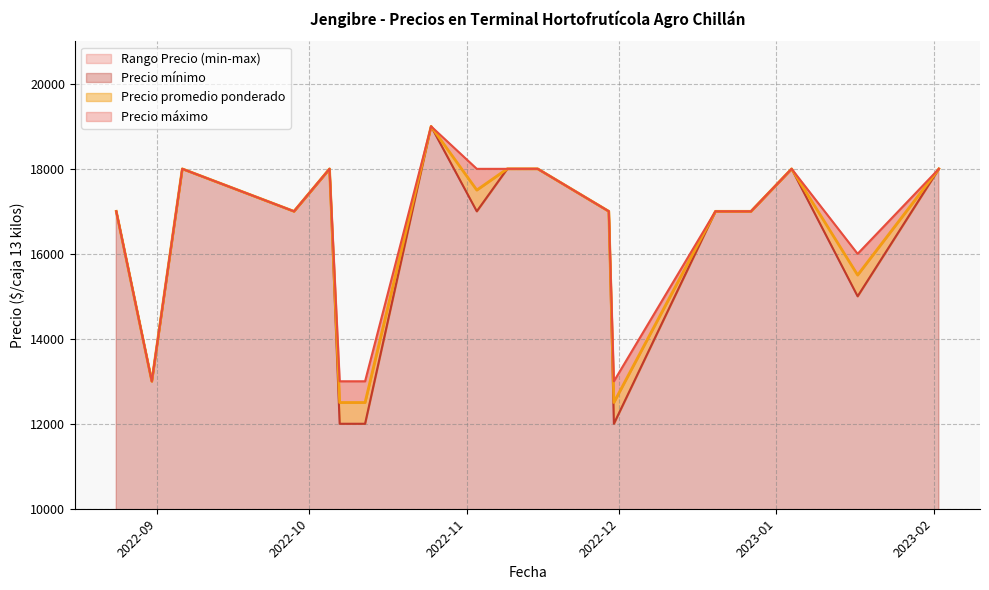

What is the value of the Precio máximo point at the 7th from the left?

13000